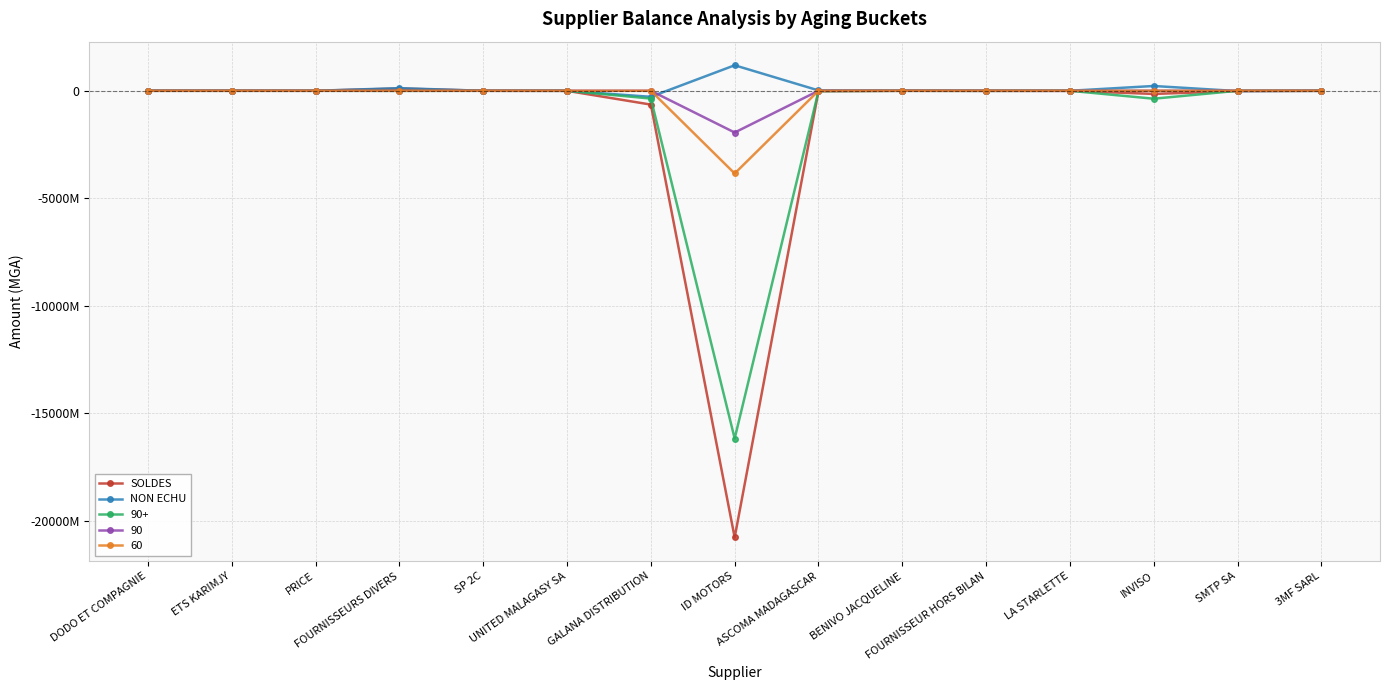

Is it true that NON ECHU equals 0.0 at LA STARLETTE?

True